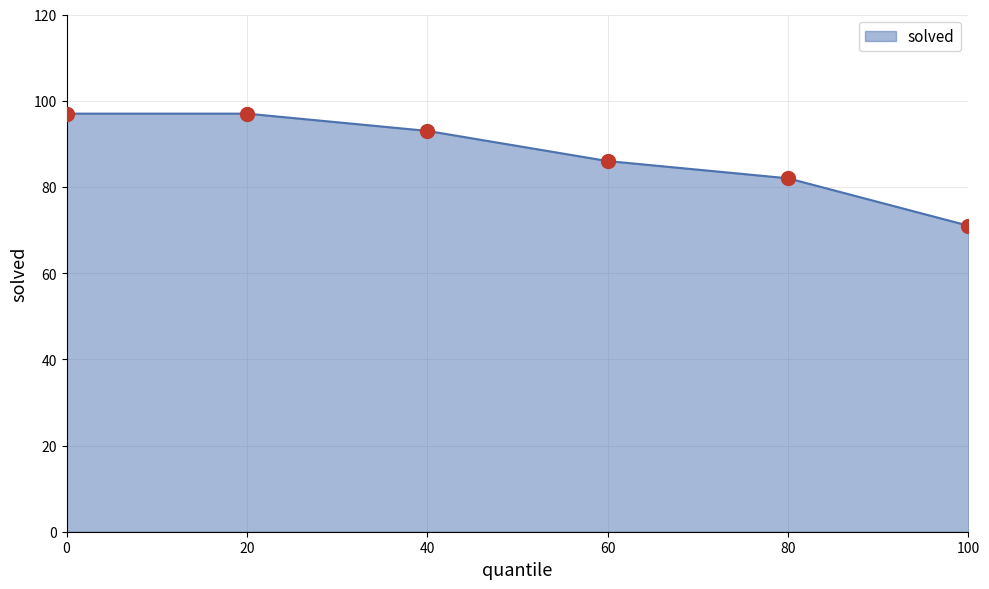

Approximately how many times larger is the value at 80 compared to 60?

1.0